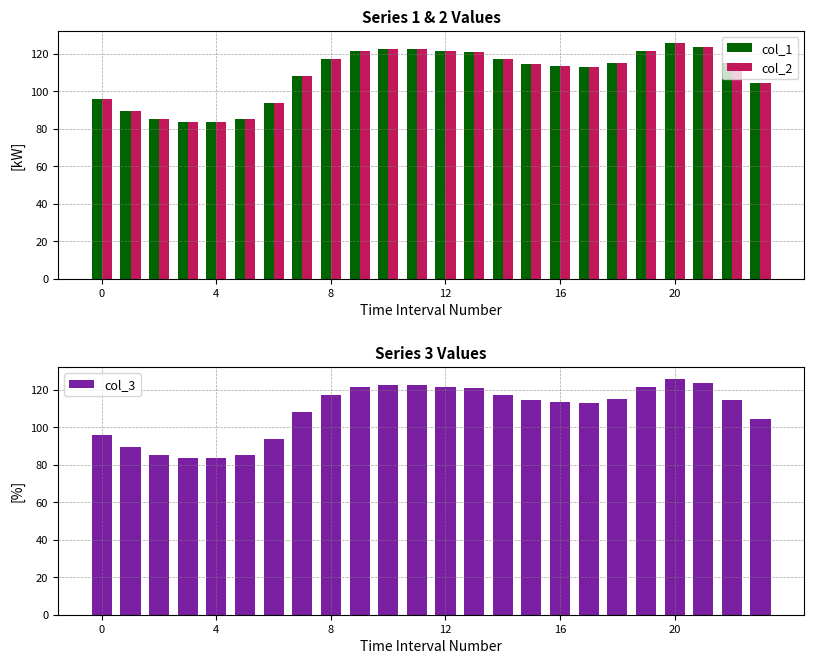

What is the difference between the second highest and minimum values in the col_2 series?

40.3